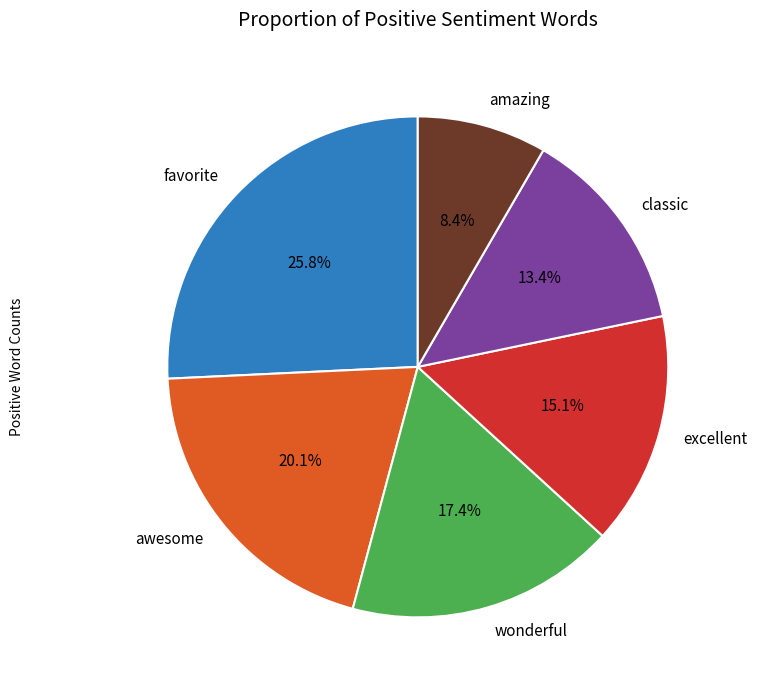

Rank the categories by value from highest to lowest.

favorite, awesome, wonderful, excellent, classic, amazing